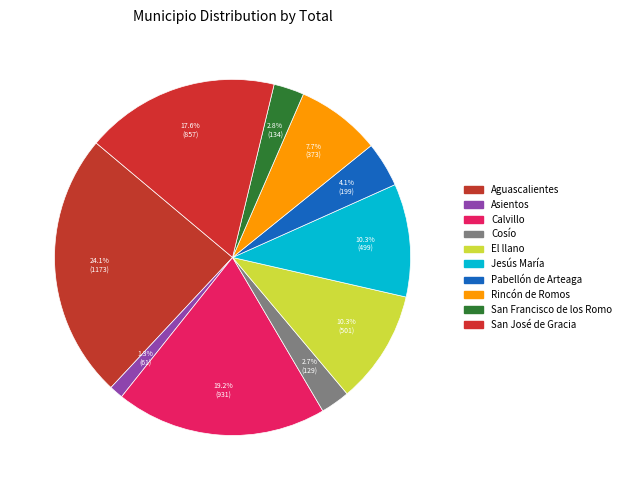

To the nearest percent, what portion does El llano represent?

10%